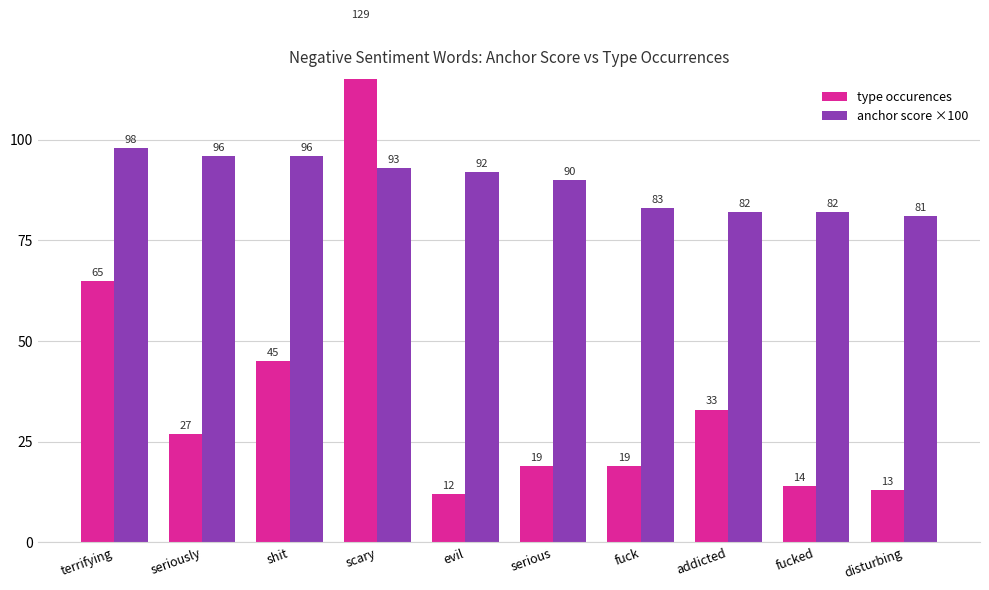

What is the difference between the maximum and minimum values in the type occurences series?

117